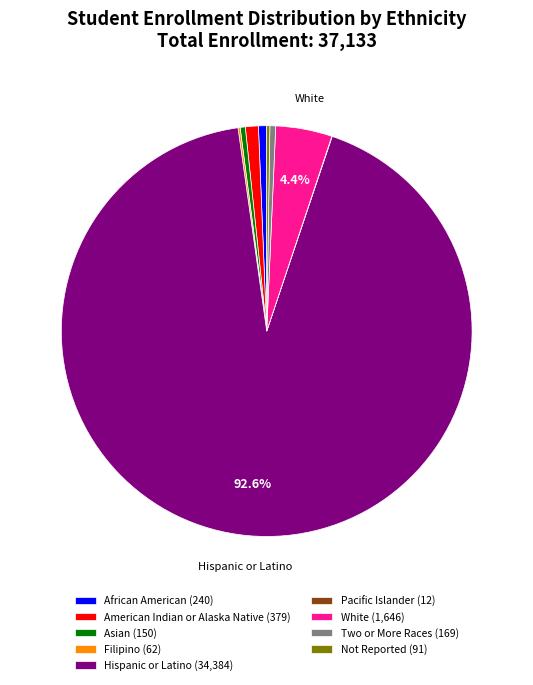

How much of the chart is everything except White (1,646)?

95.6%